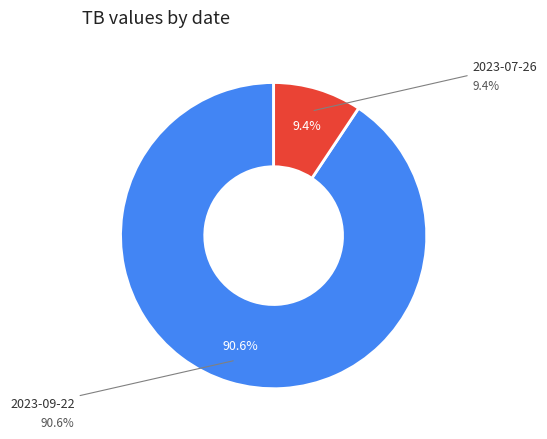

Does any single category account for the majority?

Yes